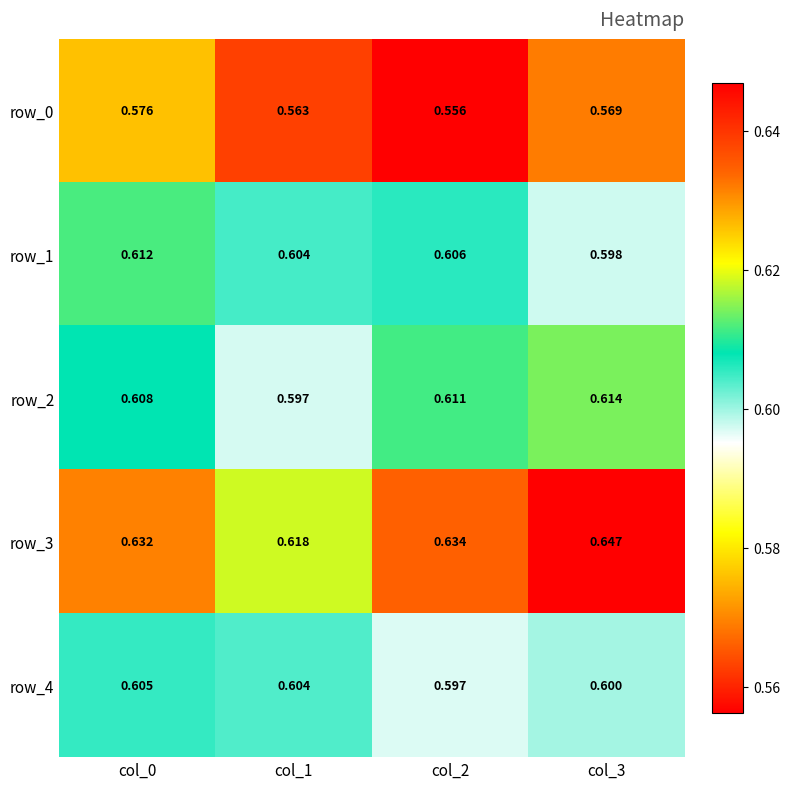

What is the spread (max minus min) of values at col_2?

0.1